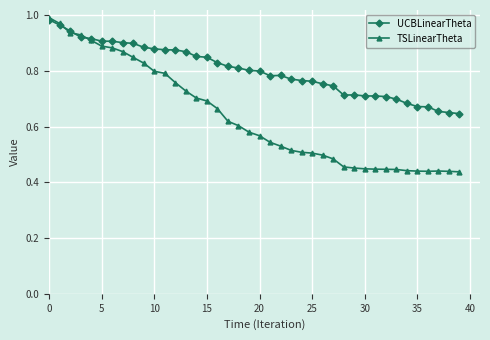

At how many categories does at least one series exceed 0?

40